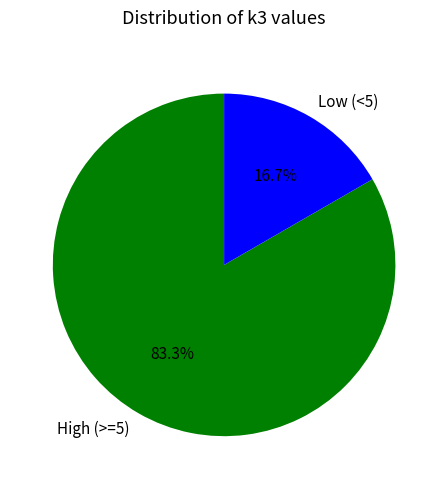

What is the smallest slice in the pie chart?

Low (<5)